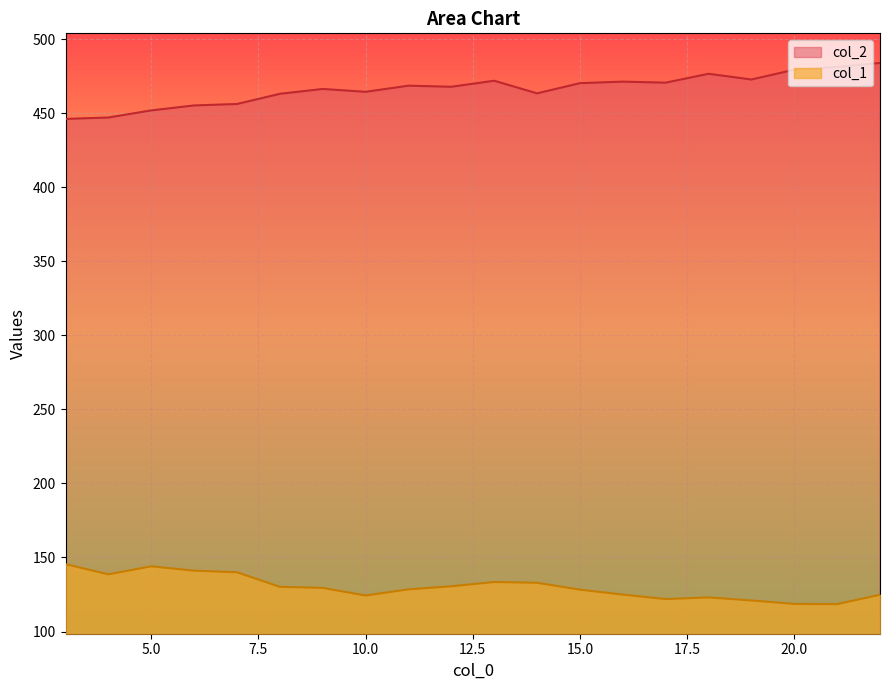

Which category has the lowest value in the col_2 series?

3